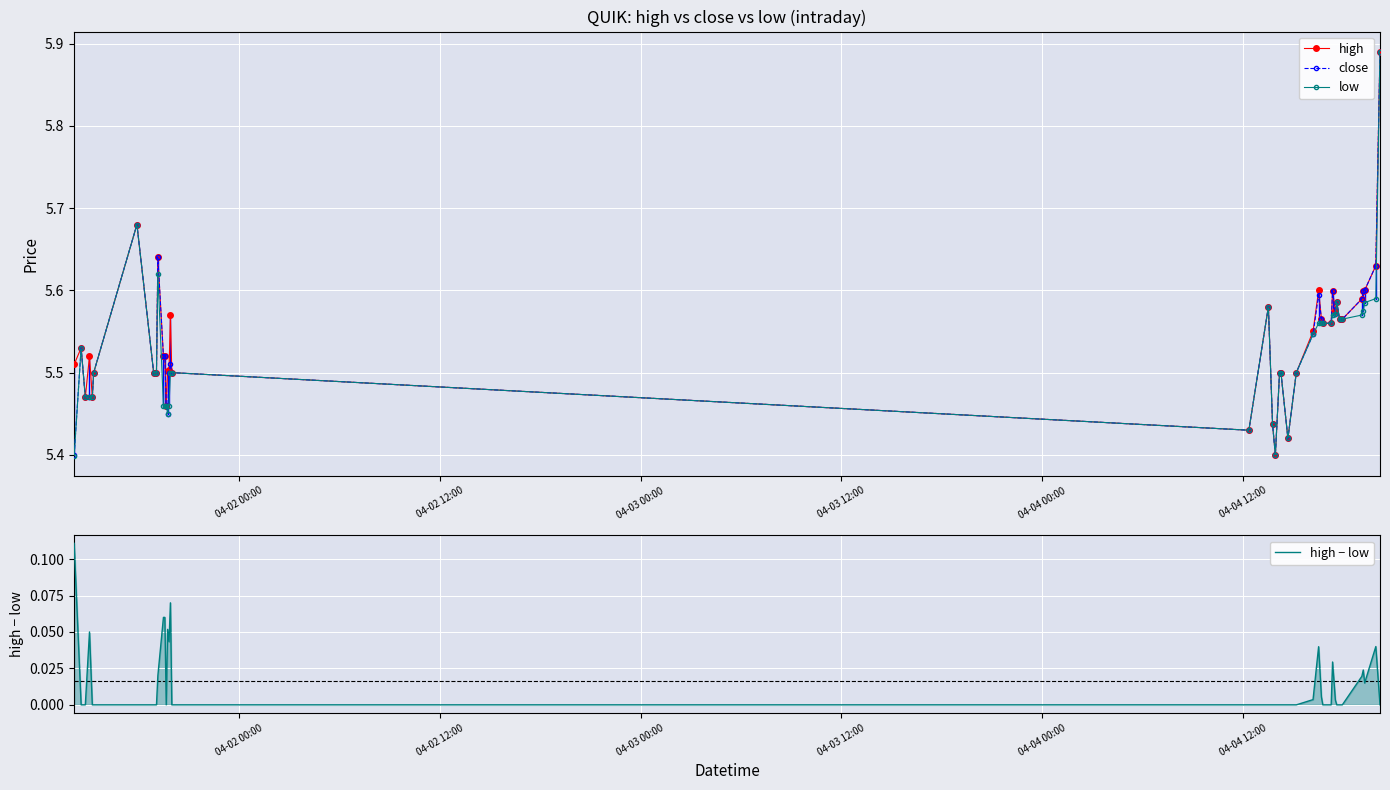

Count the close values in the range 5 to 6.

40